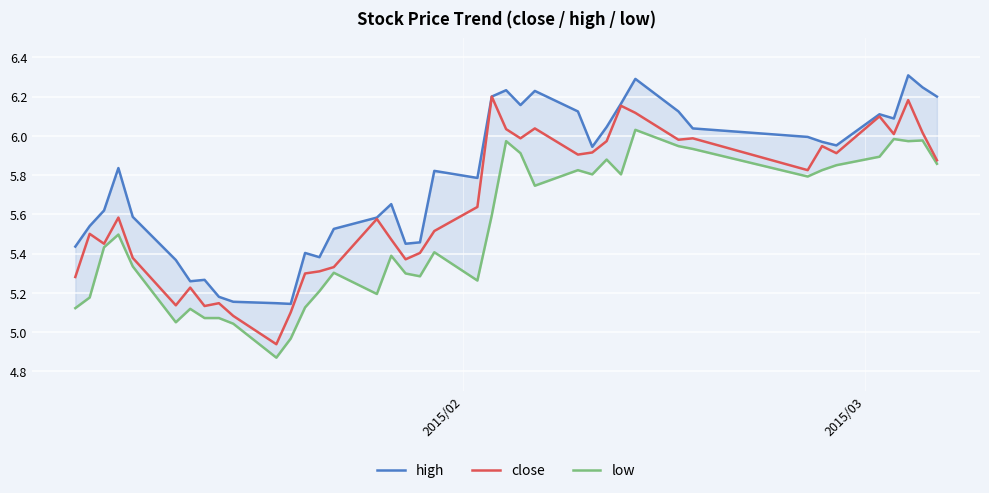

What is the sum of all low values?

220.8